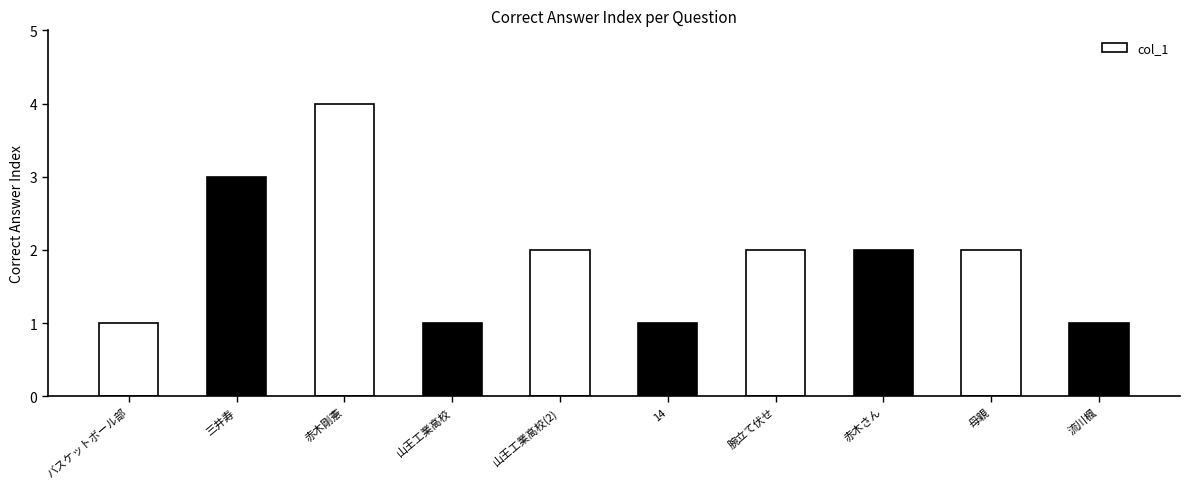

Reading left to right, what are all the values shown in this chart?

1	3	4	1	2	1	2	2	2	1